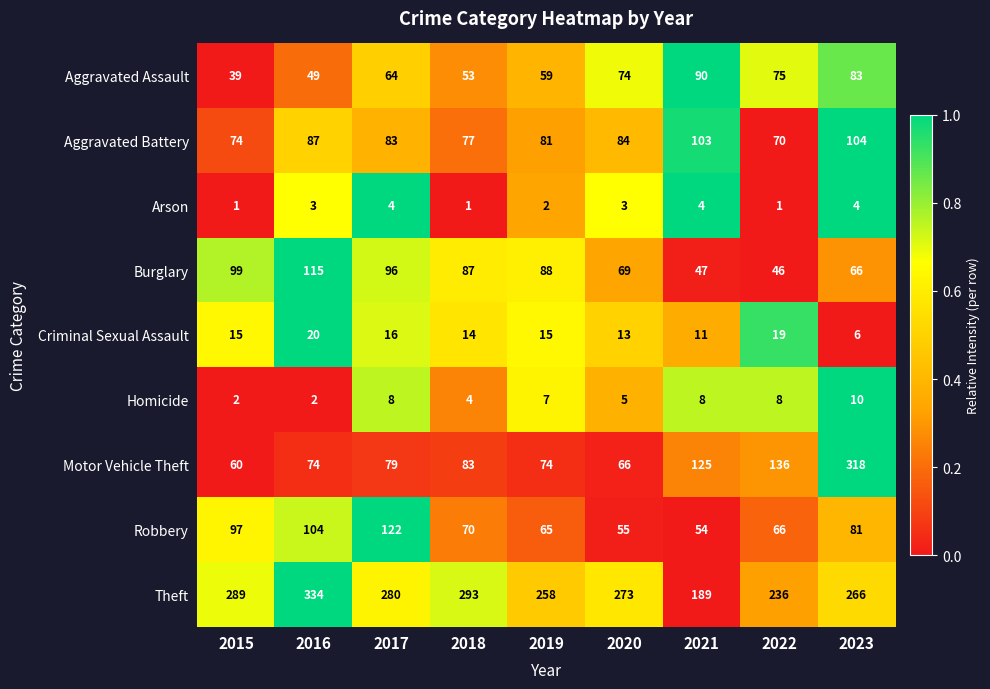

List the series in order of their peak value, lowest first.

Arson, Homicide, Criminal Sexual Assault, Aggravated Assault, Aggravated Battery, Burglary, Robbery, Motor Vehicle Theft, Theft